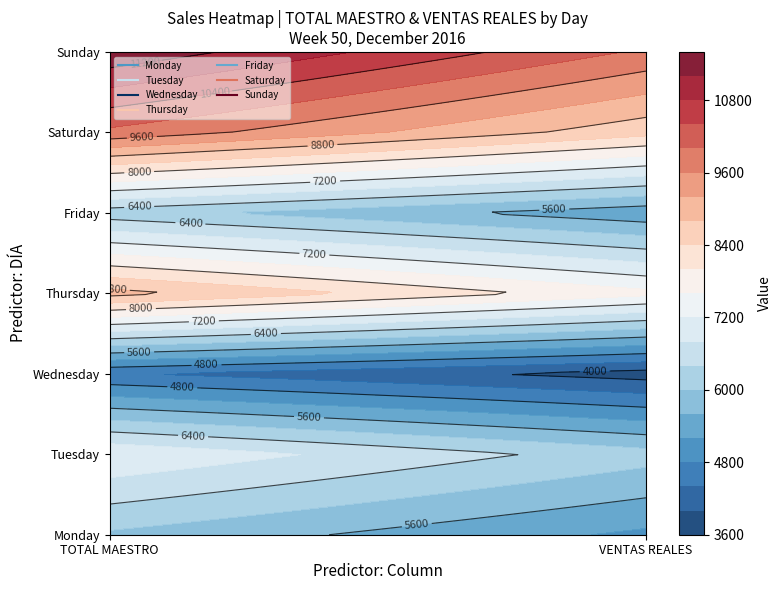

The value of Tuesday at VENTAS REALES is 10838.0. True or false?

False